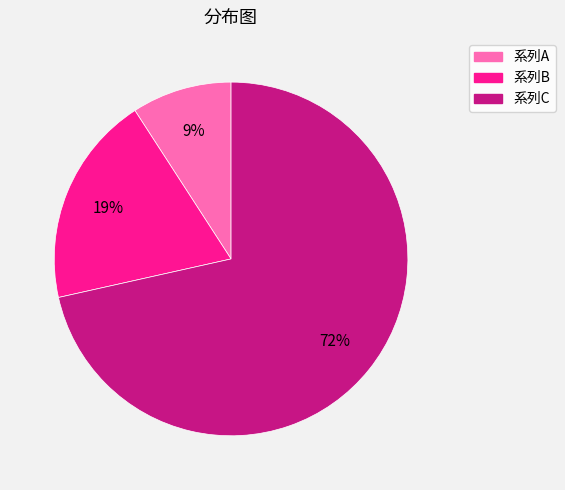

How many segments does this pie chart have?

3